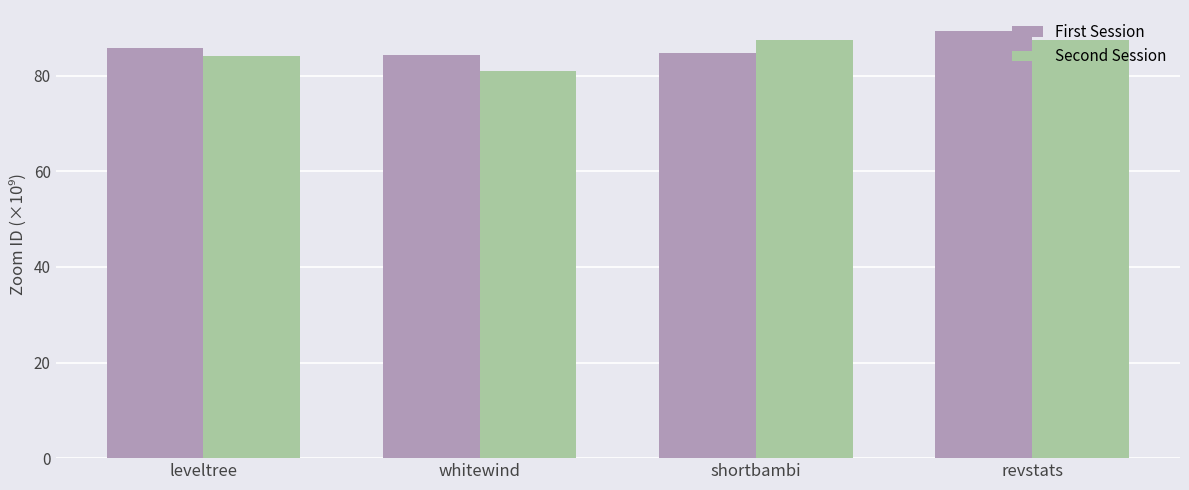

What are all the series names shown in the legend?

First Session, Second Session